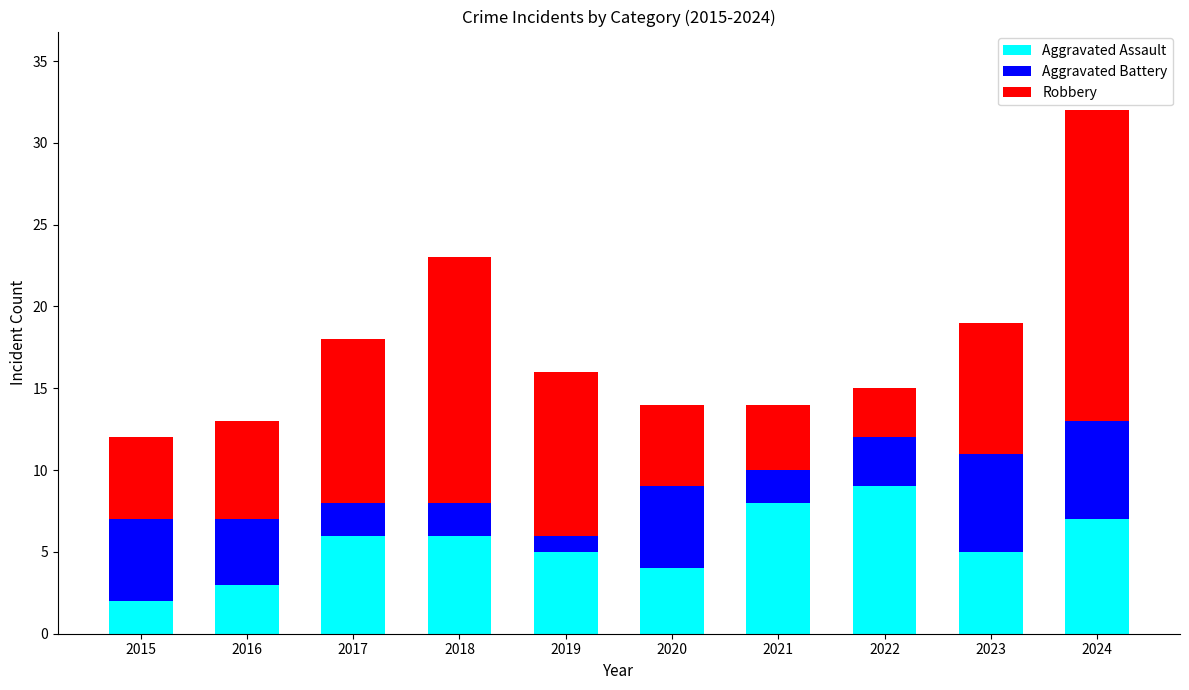

Reading left to right, list the values for the Aggravated Assault series.

2	3	6	6	5	4	8	9	5	7